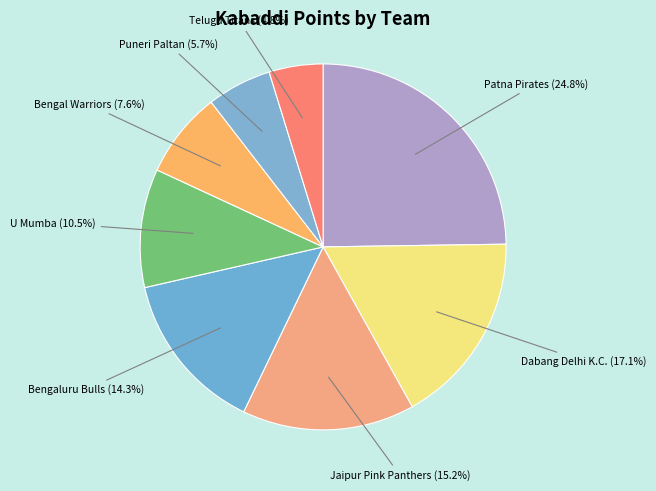

Which category has the smallest portion of the pie?

Telugu Titans